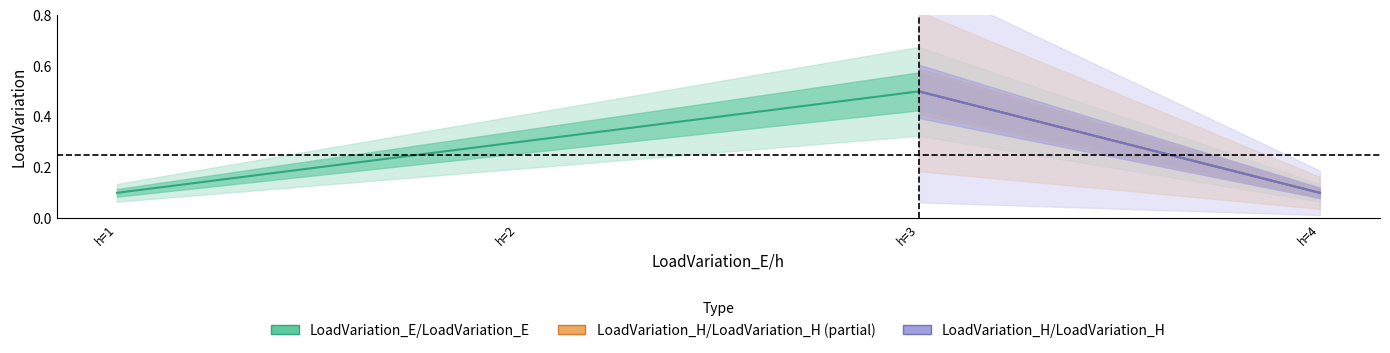

The chart shows a value of 0.5 at h=3. True or false?

True